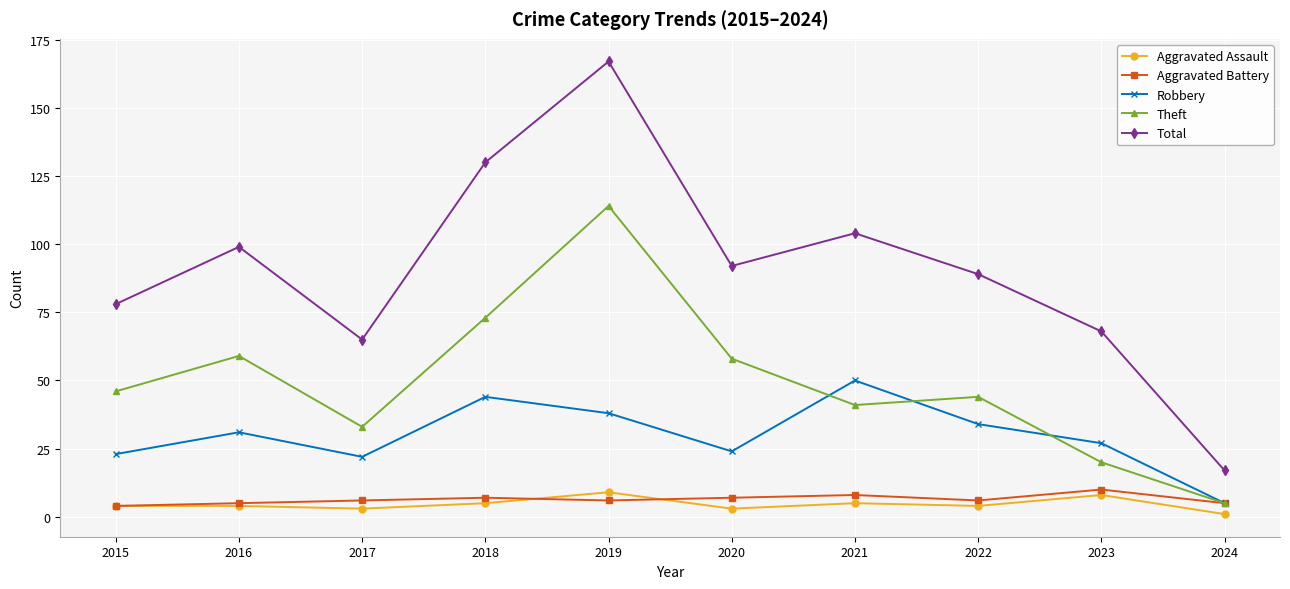

True or false: Total and Robbery intersect in this chart.

False